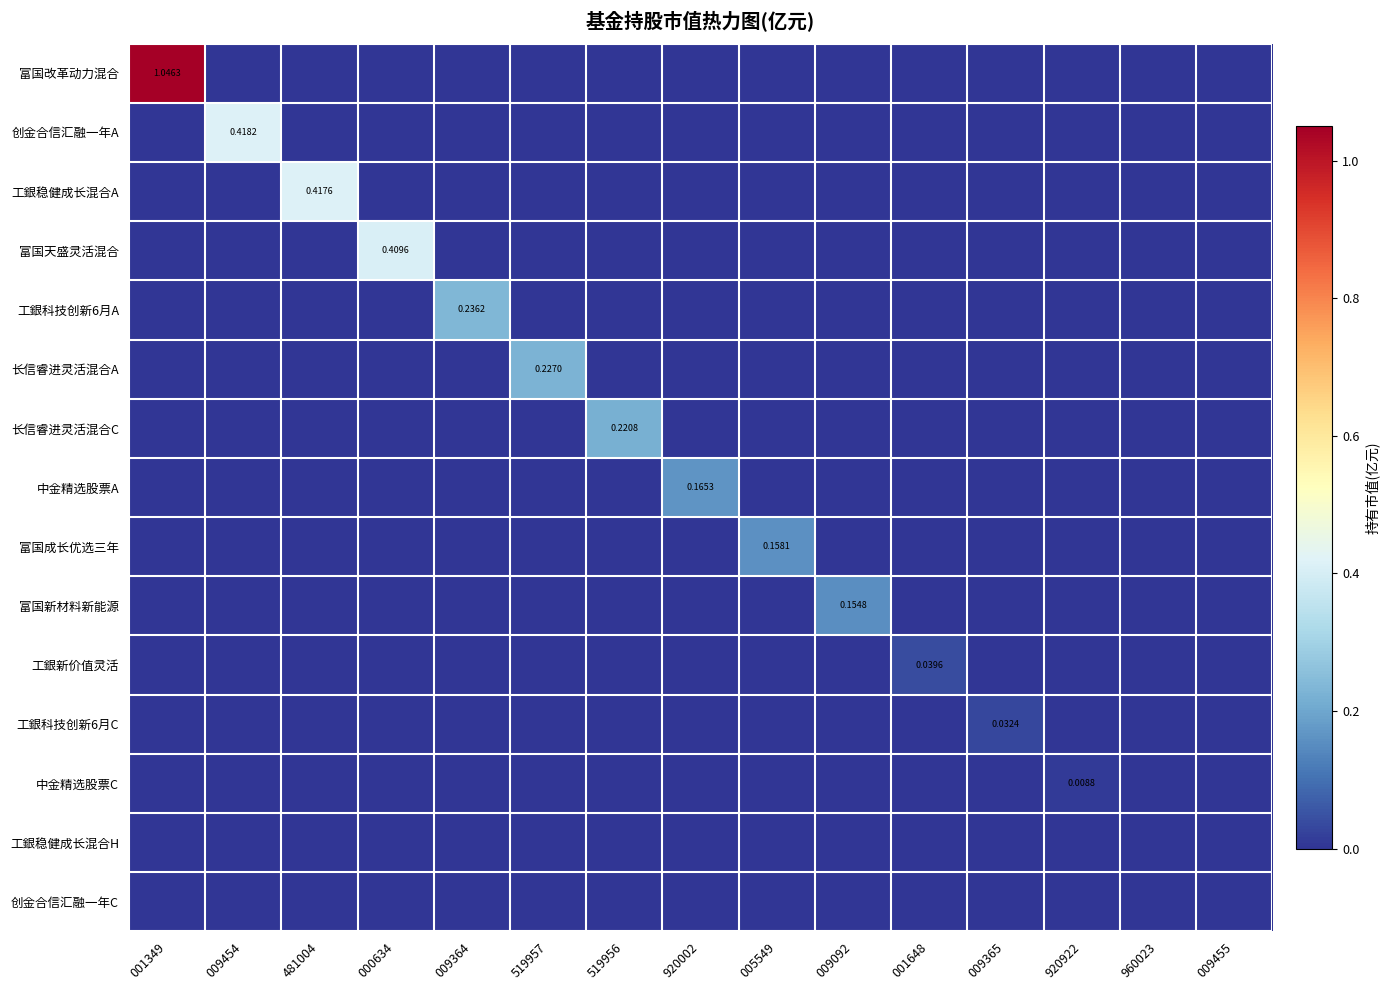

What is the maximum value for 富国新材料新能源?

0.2